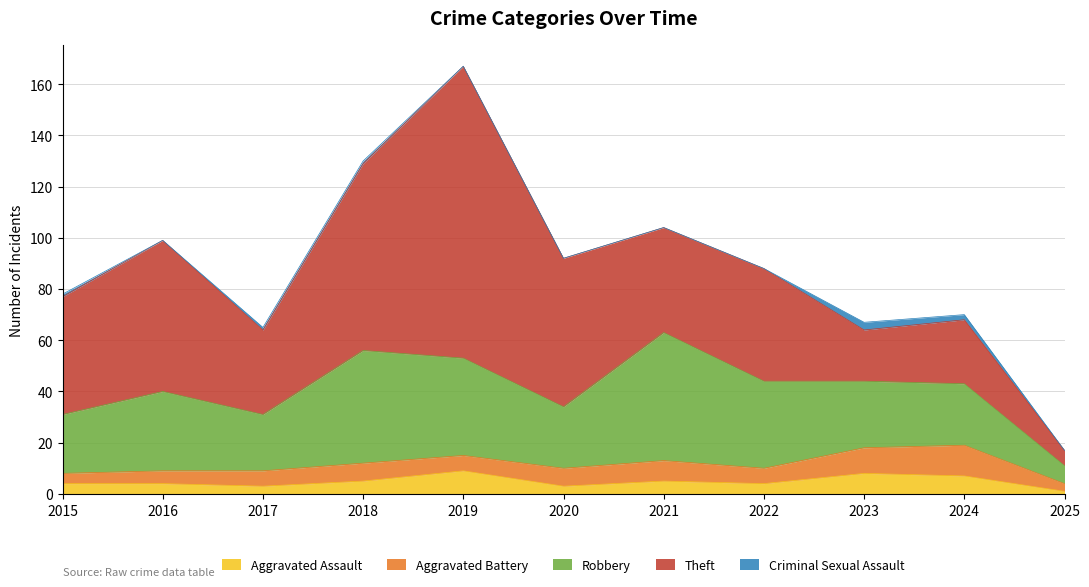

Which category has the highest value in the Aggravated Battery series?

2024